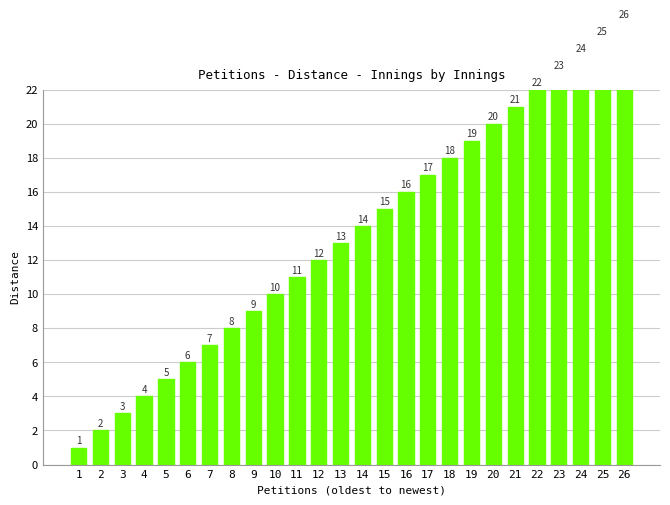

Which category has the lowest value across all series?

1